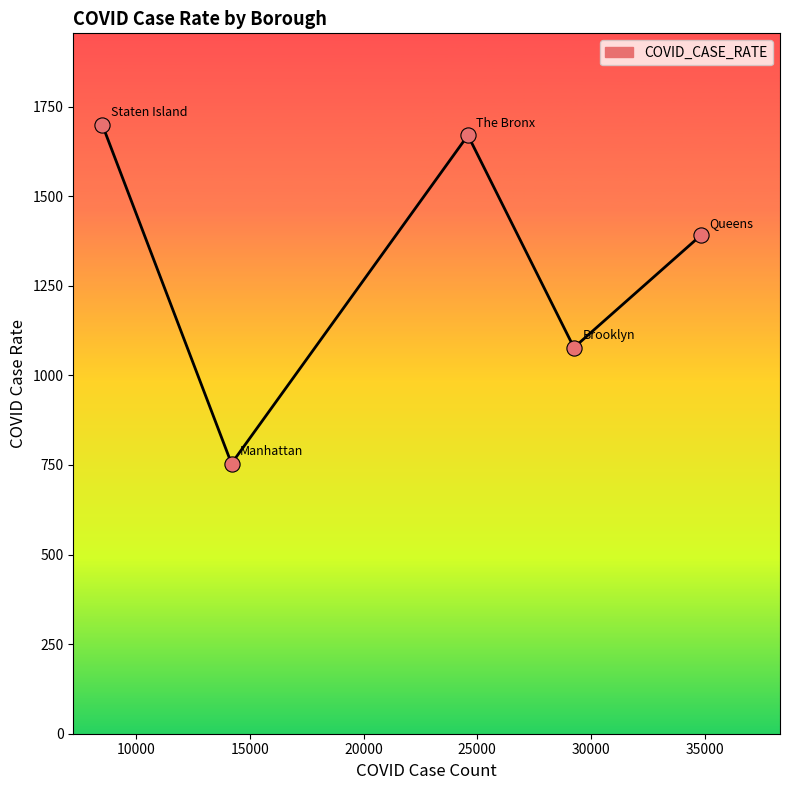

What is the sum of all values?

6591.0